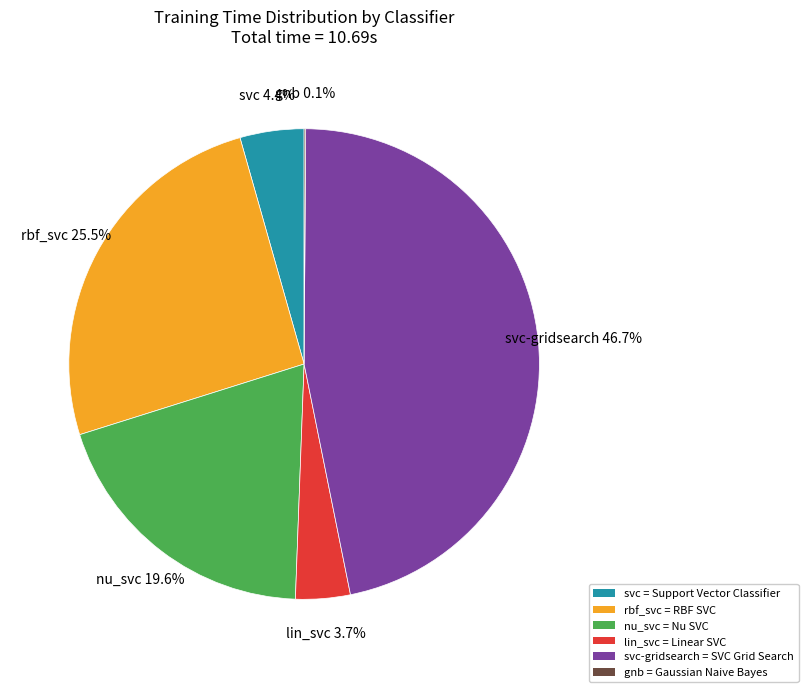

What is the largest slice in the pie chart?

svc-gridsearch